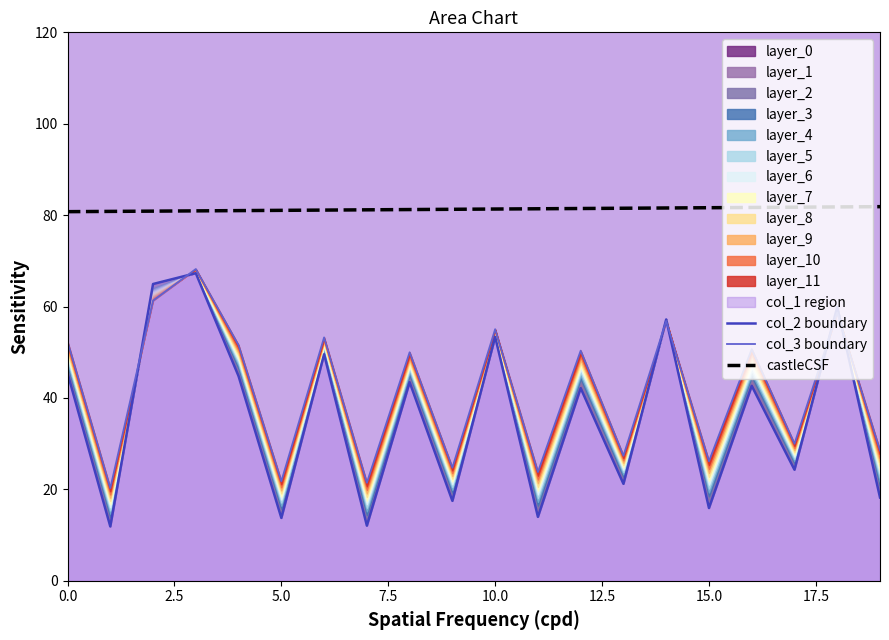

Does the chart display data point markers on the line(s)?

No